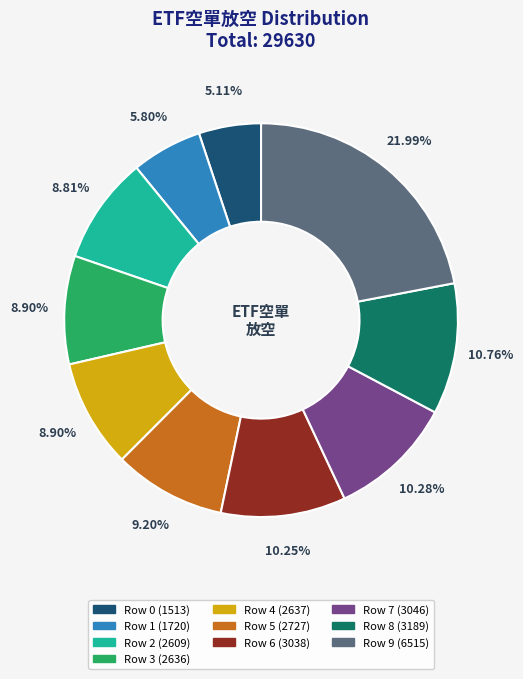

Is there a majority slice in this chart?

No